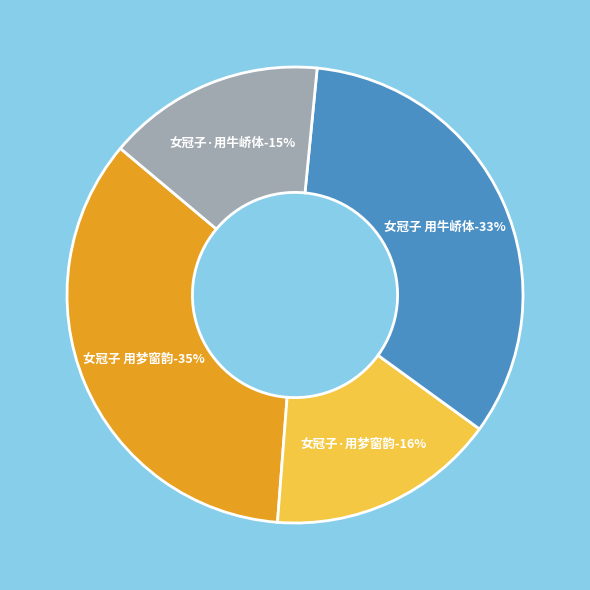

Combined, do 女冠子 用梦窗韵 and 女冠子 用牛峤体 account for over 50%?

Yes